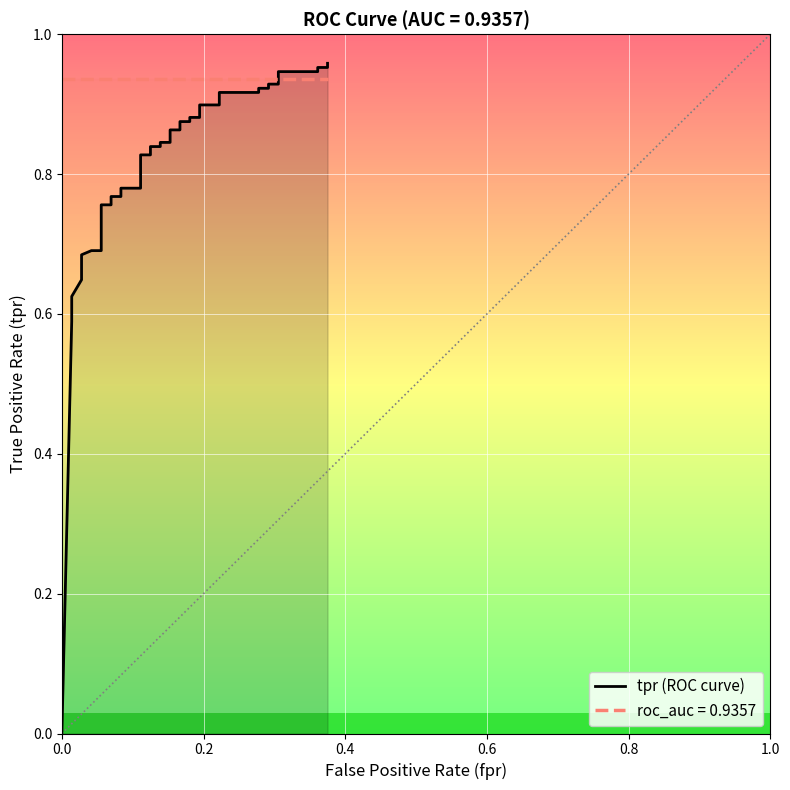

What is the maximum value shown in the chart?

1.0